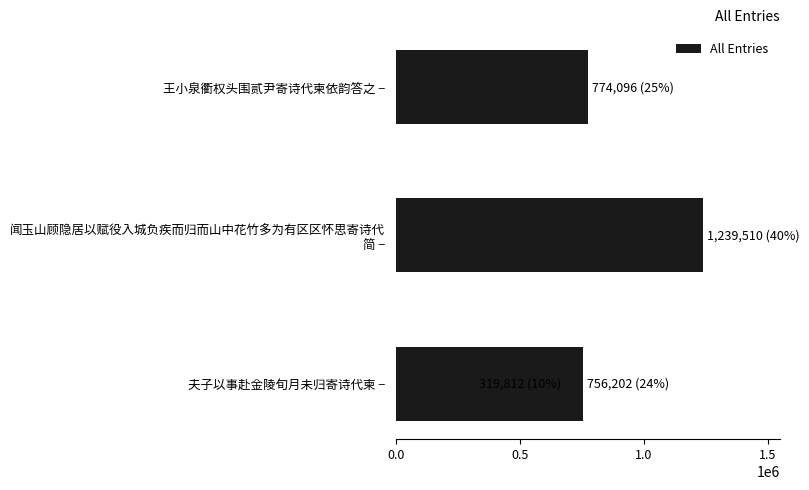

Is it true that the value at 1.0 is 319812?

True